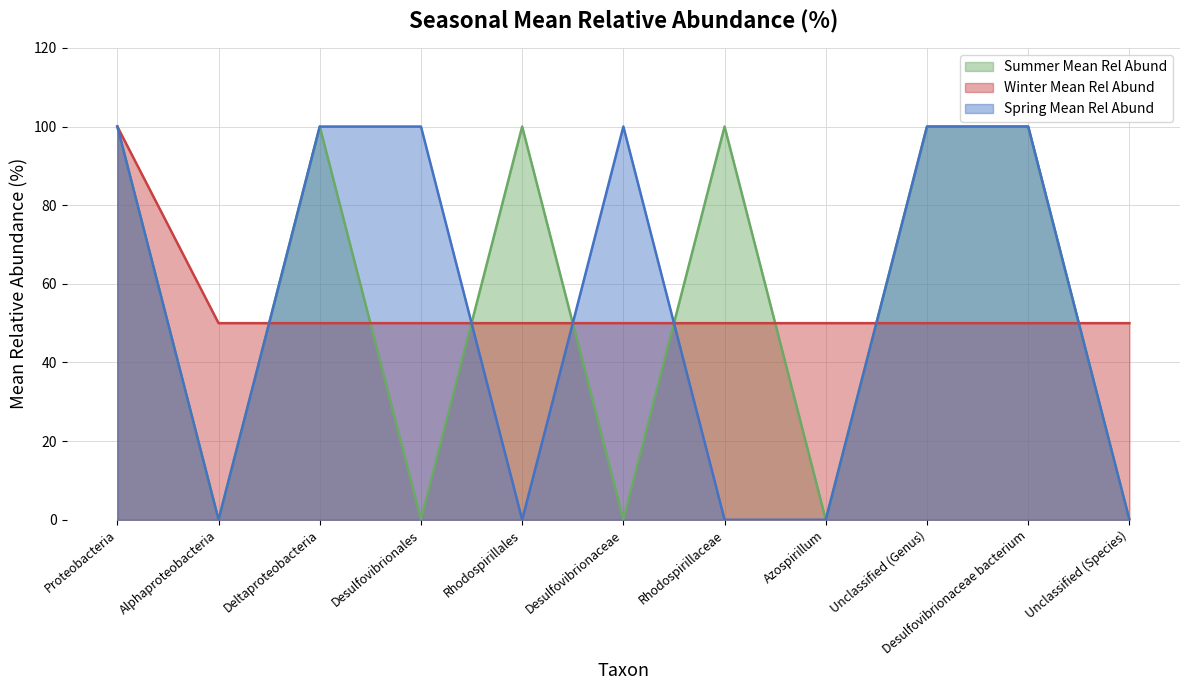

What are all the series names shown in the legend?

Summer Mean Rel Abund, Winter Mean Rel Abund, Spring Mean Rel Abund